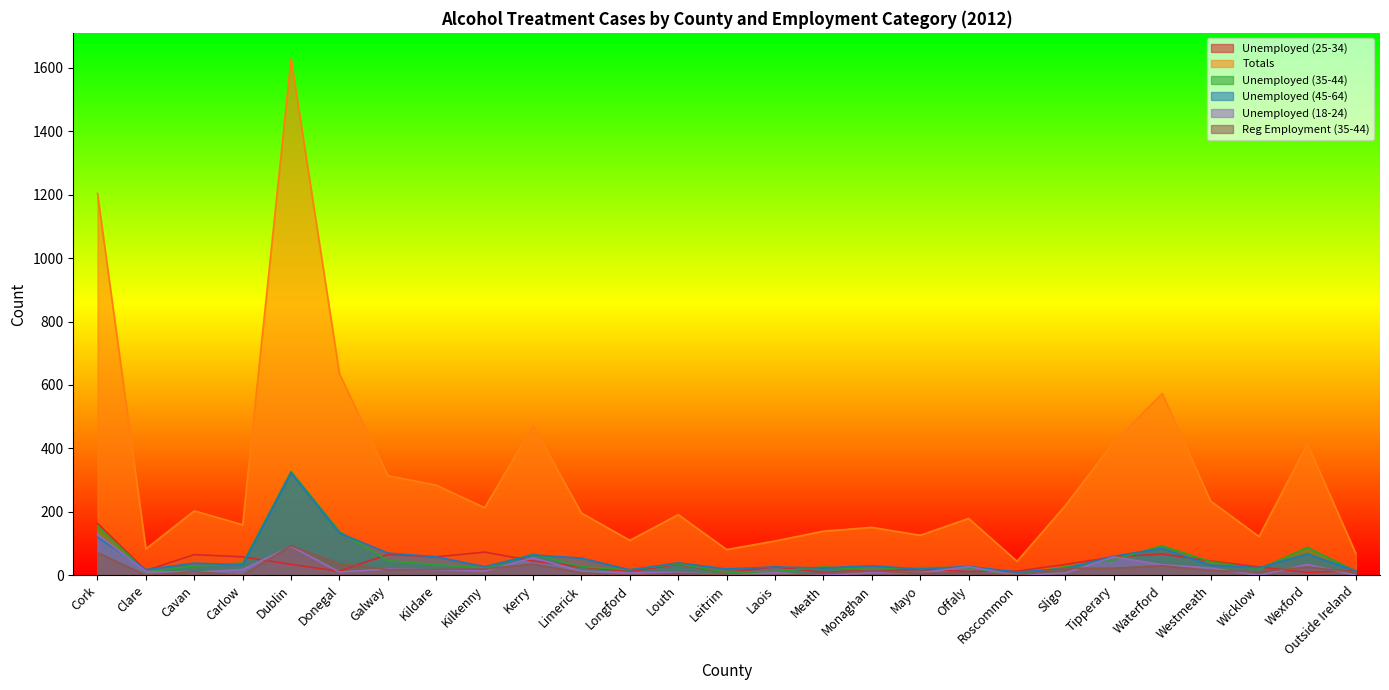

What is the label of the 3rd point from the right?

Wicklow